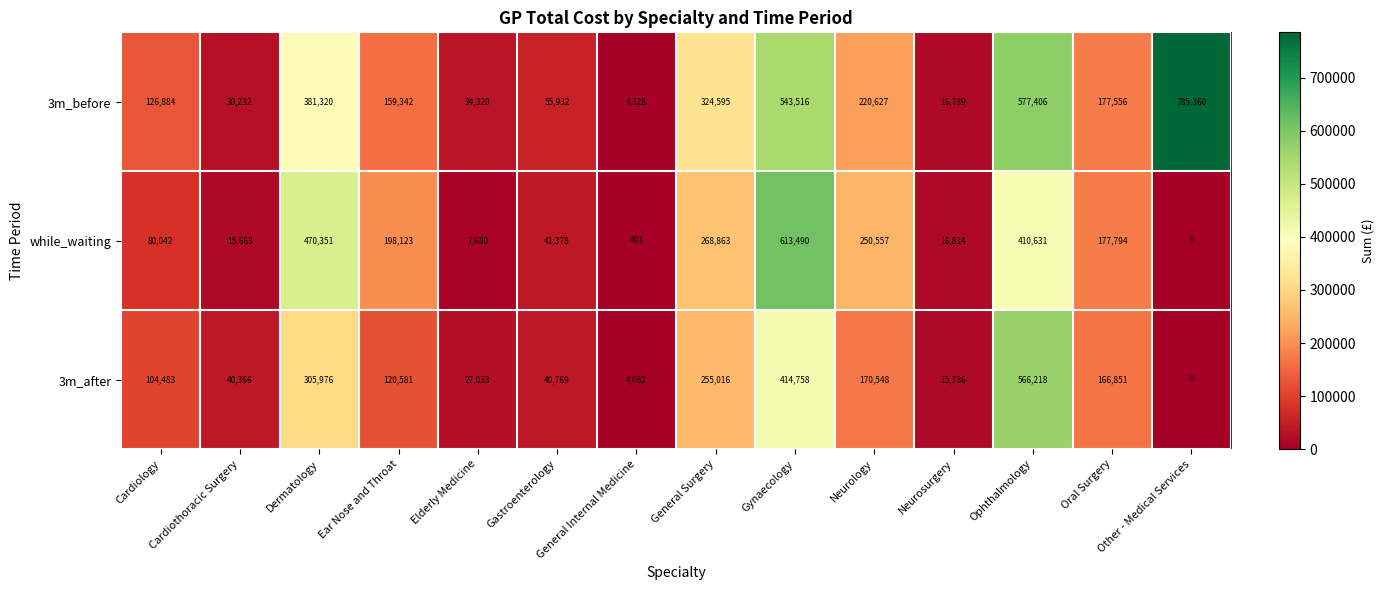

At which category is the sum across all series the highest?

Gynaecology